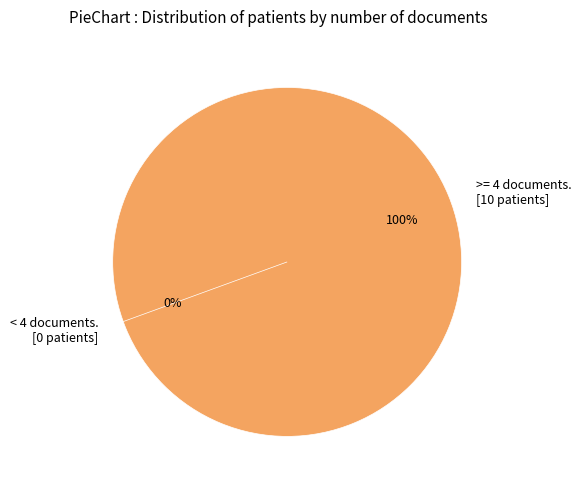

The 4 slice represents 0% of the pie. True or false?

True